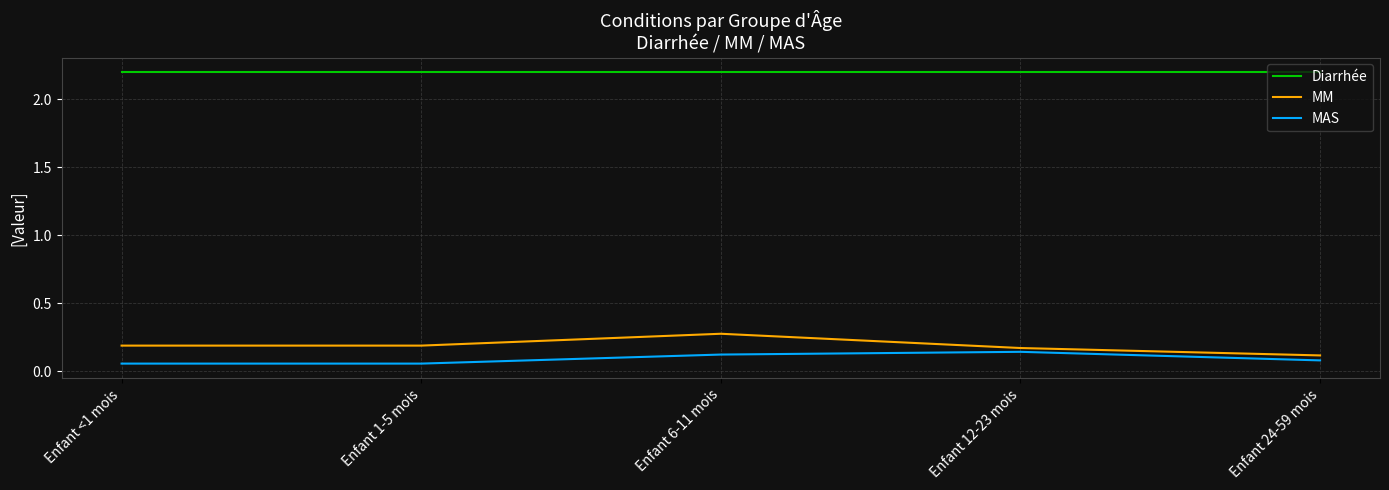

Rank the series by their maximum value, from highest to lowest.

Diarrhée, MM, MAS